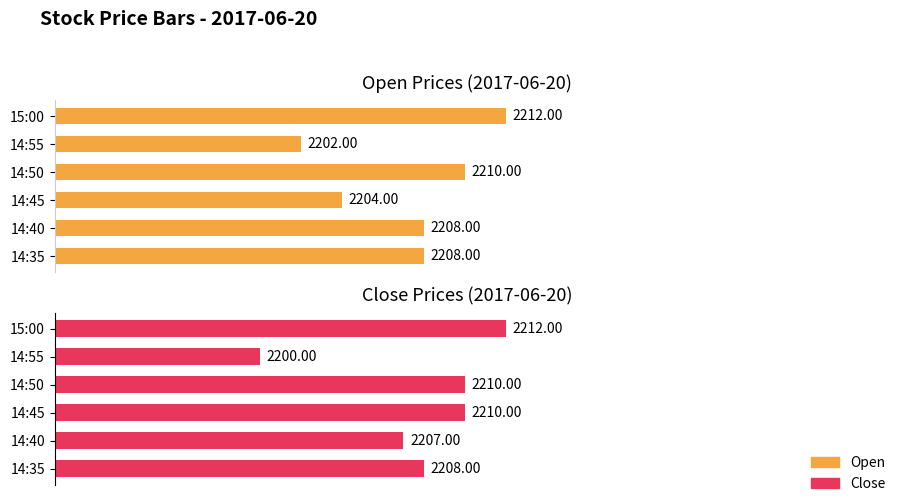

At how many categories does at least one series exceed 31?

6